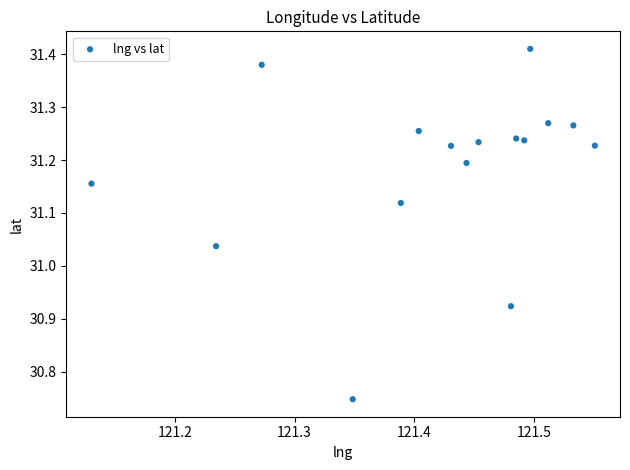

What is the range of Y values (max minus min)?

0.7